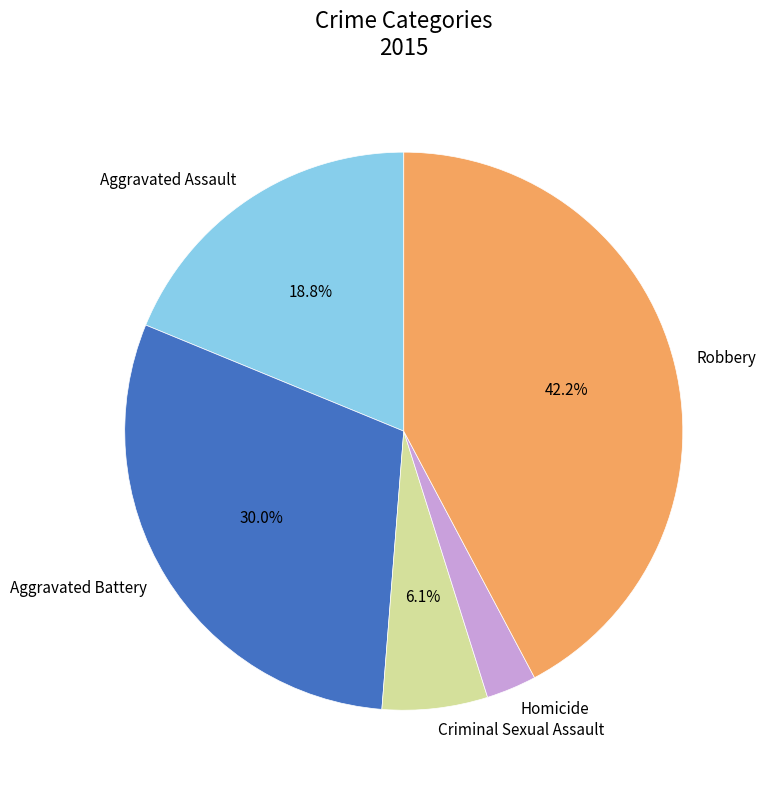

To the nearest percent, what is the difference between the Homicide and Aggravated Assault slice percentages?

16%